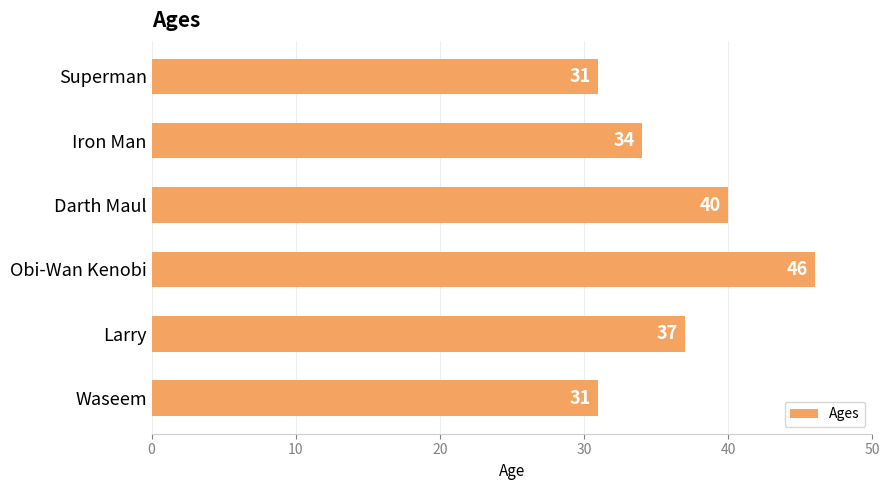

What is the greatest value displayed?

46